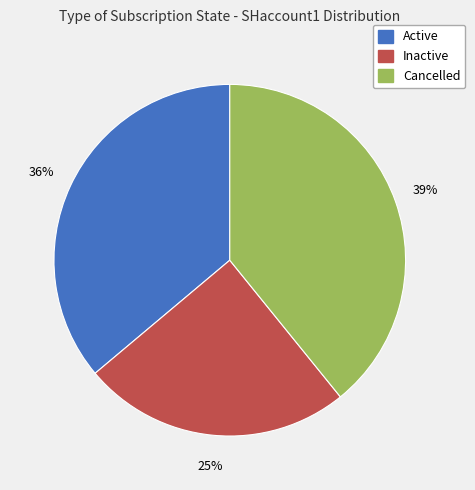

Is there any slice that represents more than half of the pie?

No